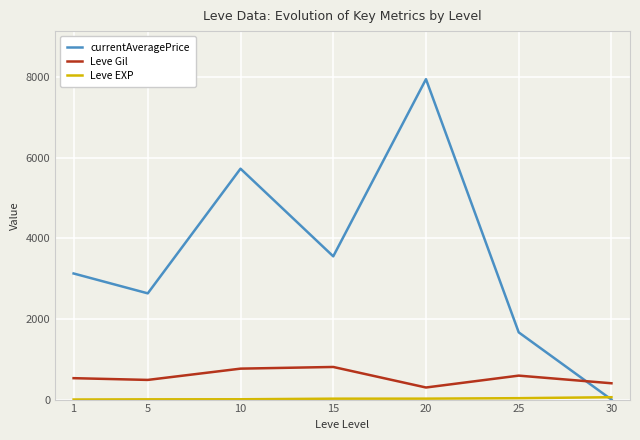

What is the sum of the Leve Gil values at 10 and 1?

1300.0